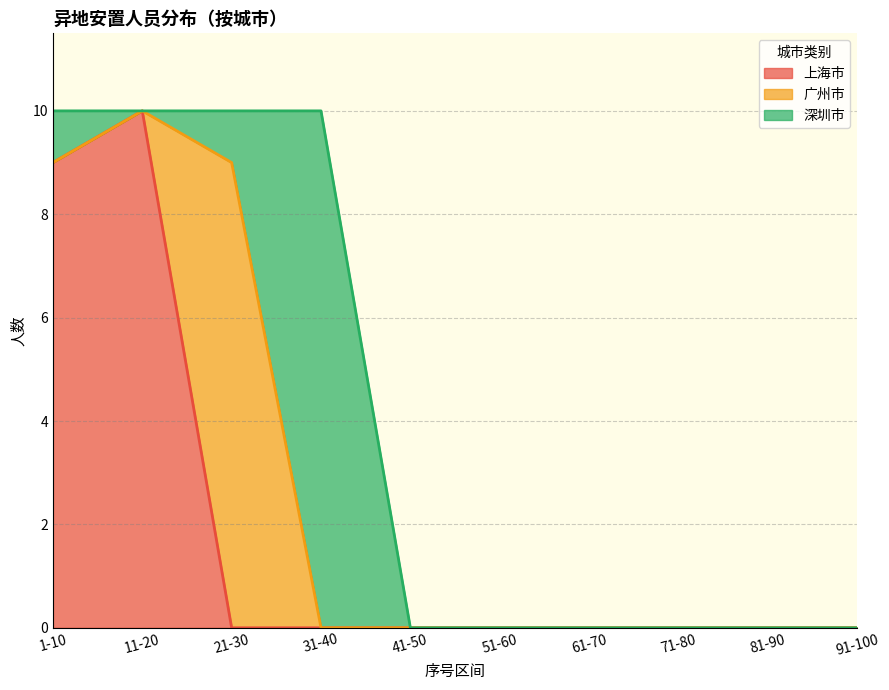

Where is 上海市 nearest to the value 5?

1-10